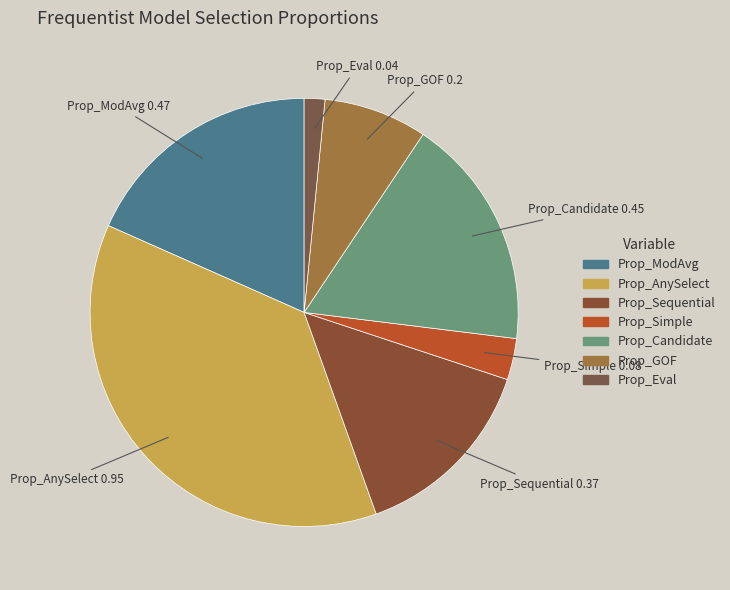

Combined, do Prop_Candidate and Prop_ModAvg account for over 50%?

No